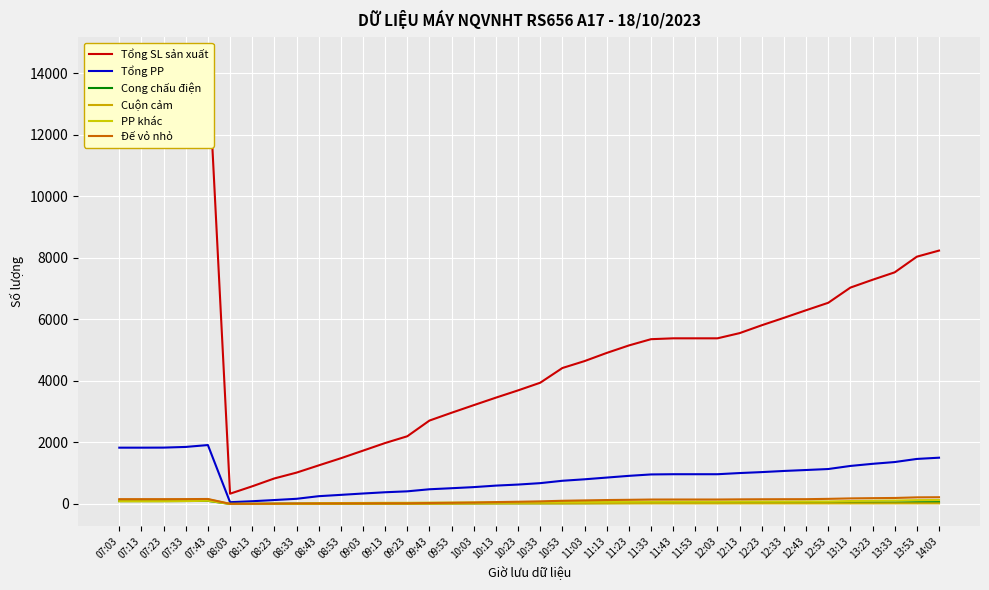

What is the difference between the maximum and minimum values in the Tổng PP series?

1857